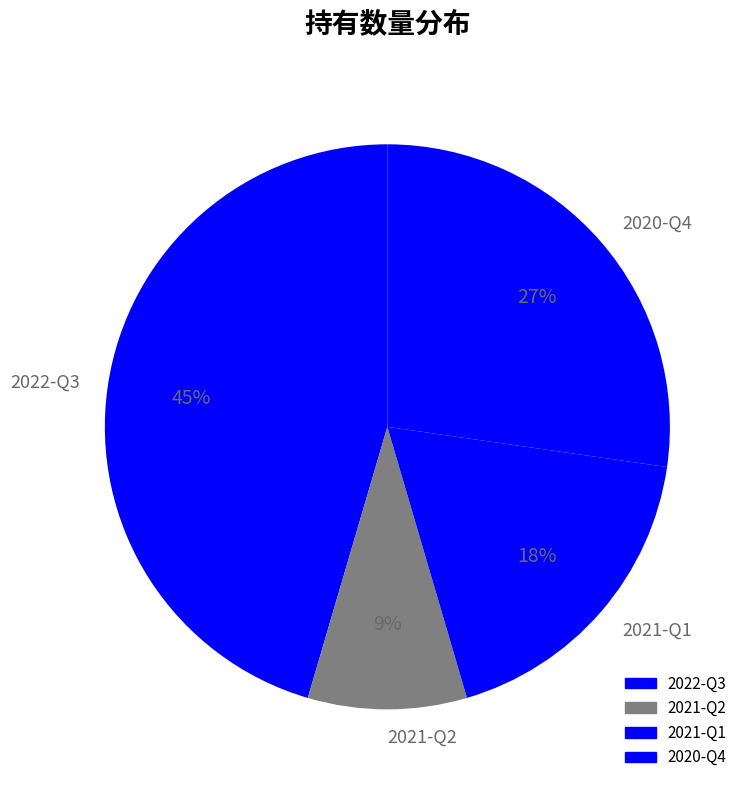

What is the largest slice in the pie chart?

2022-Q3